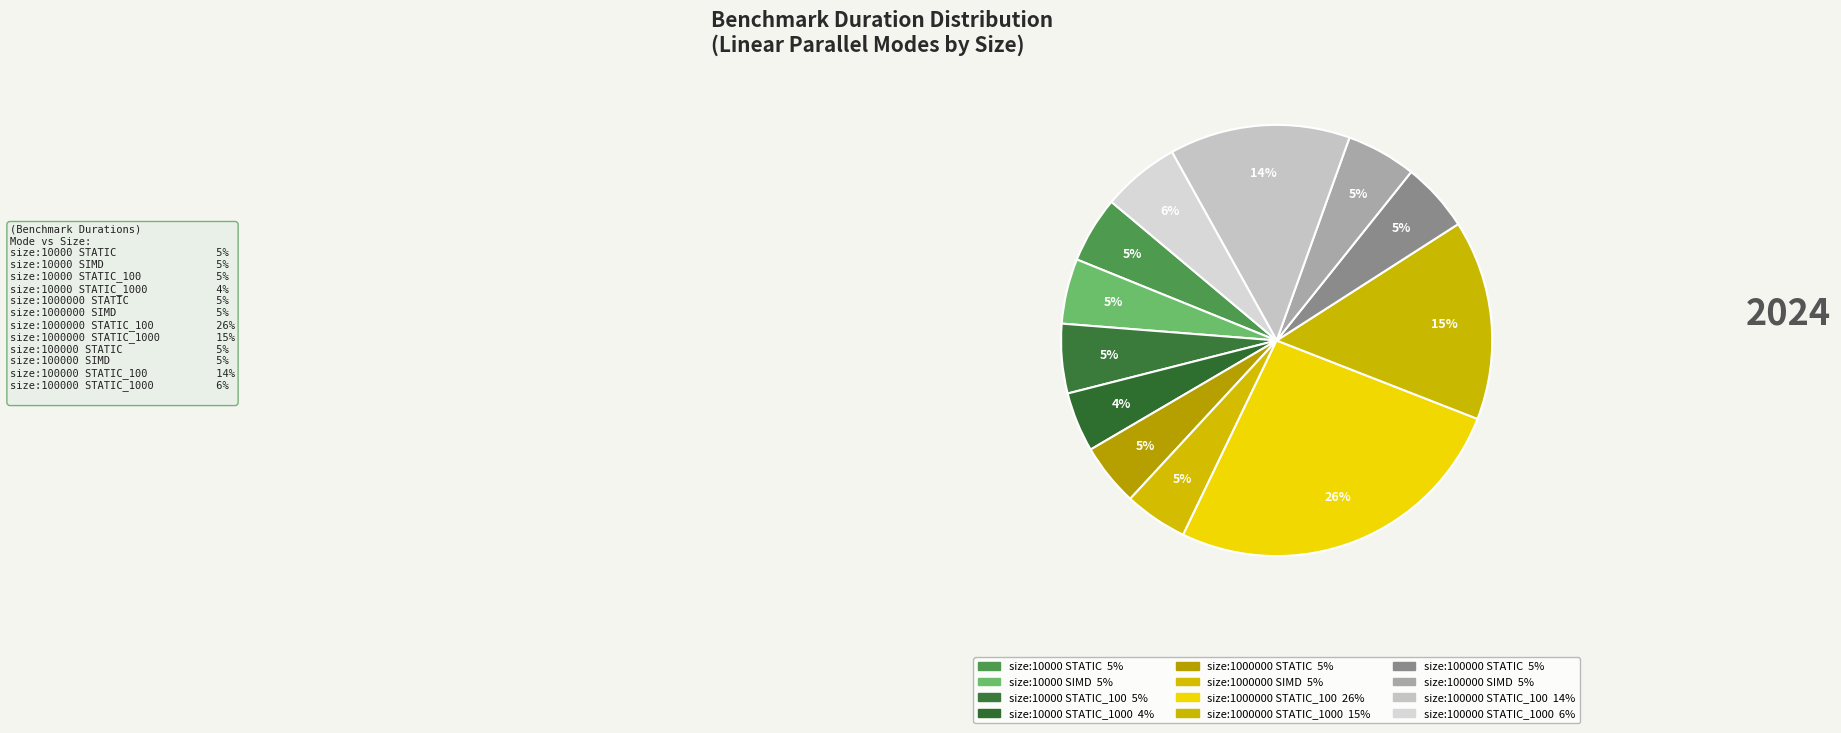

How many segments does this pie chart have?

12